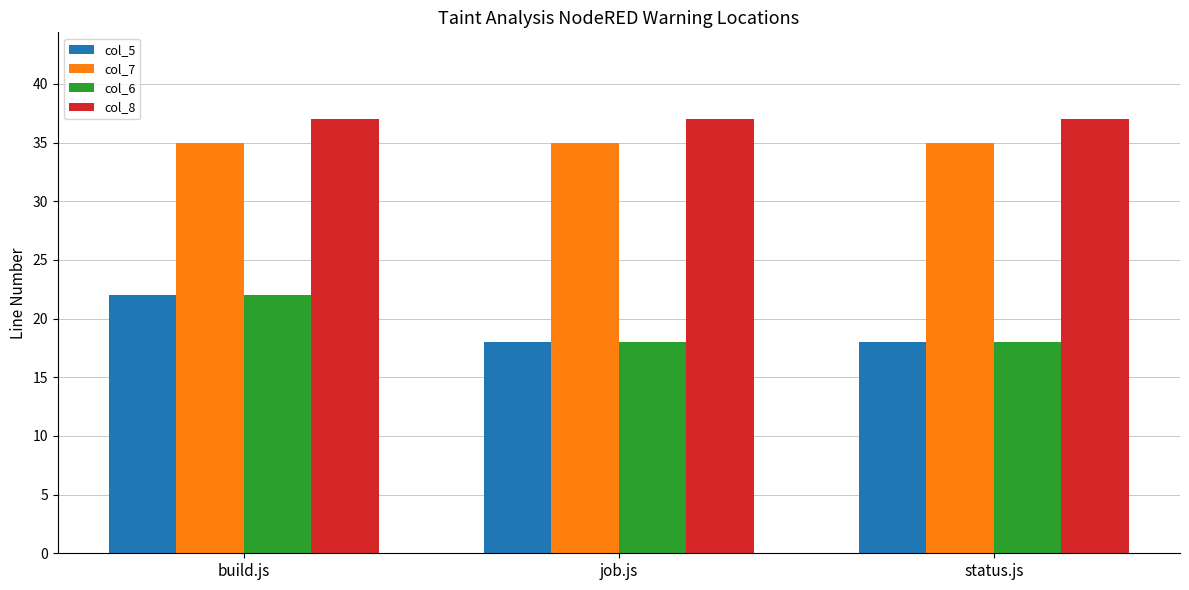

Reading right to left, transcribe all the data shown in this chart.

col_5: status.js=18	job.js=18	build.js=22
col_7: status.js=35	job.js=35	build.js=35
col_6: status.js=18	job.js=18	build.js=22
col_8: status.js=37	job.js=37	build.js=37